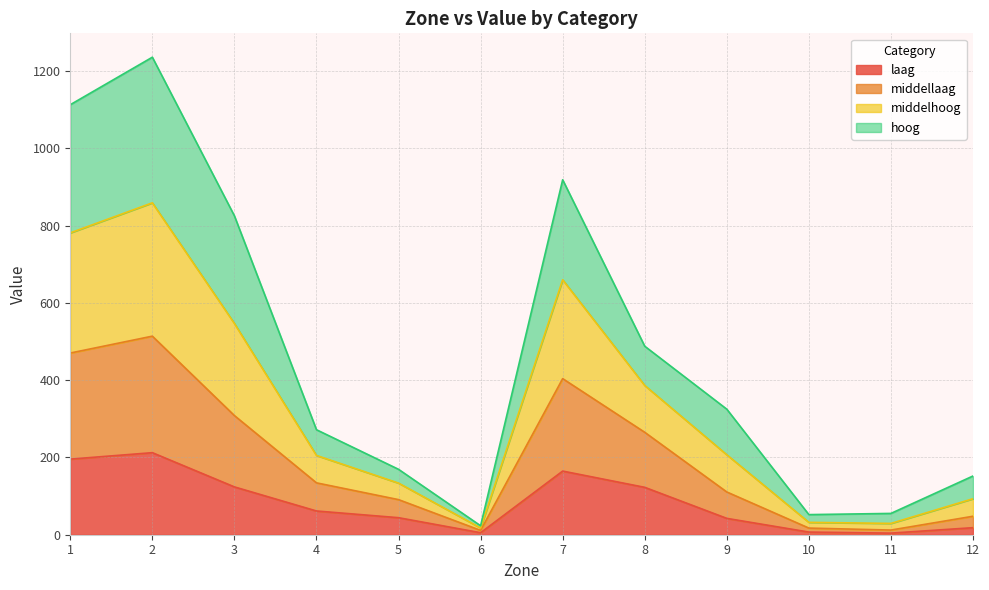

At which category is the sum across all series the highest?

2